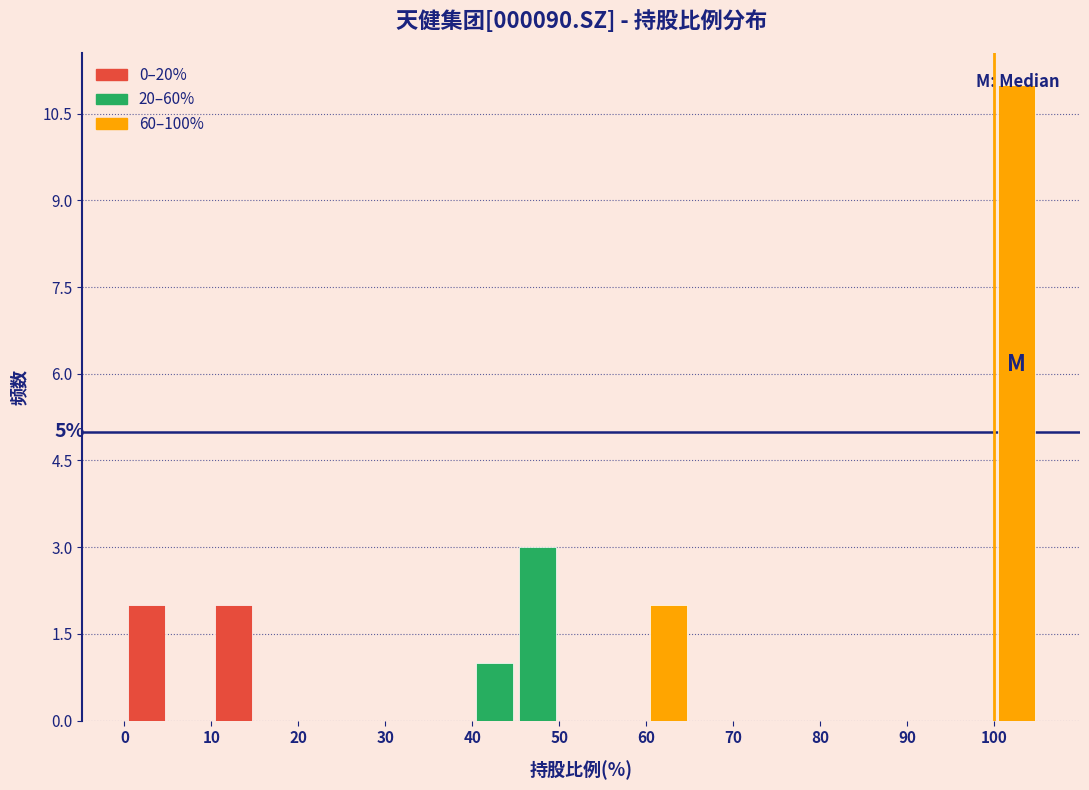

Which range on the x-axis has the tallest bar?

100 to 105